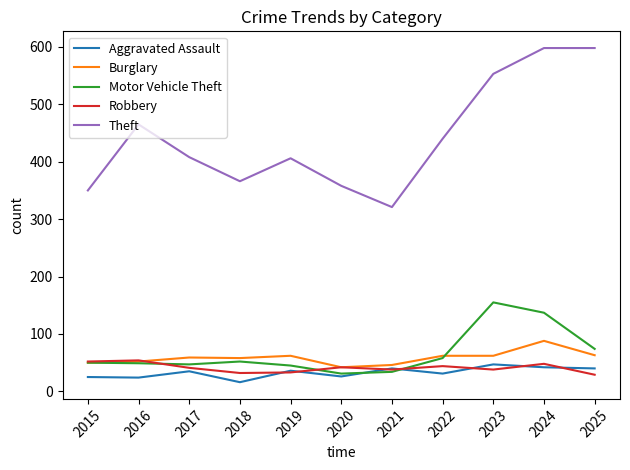

True or false: Theft and Motor Vehicle Theft intersect in this chart.

False